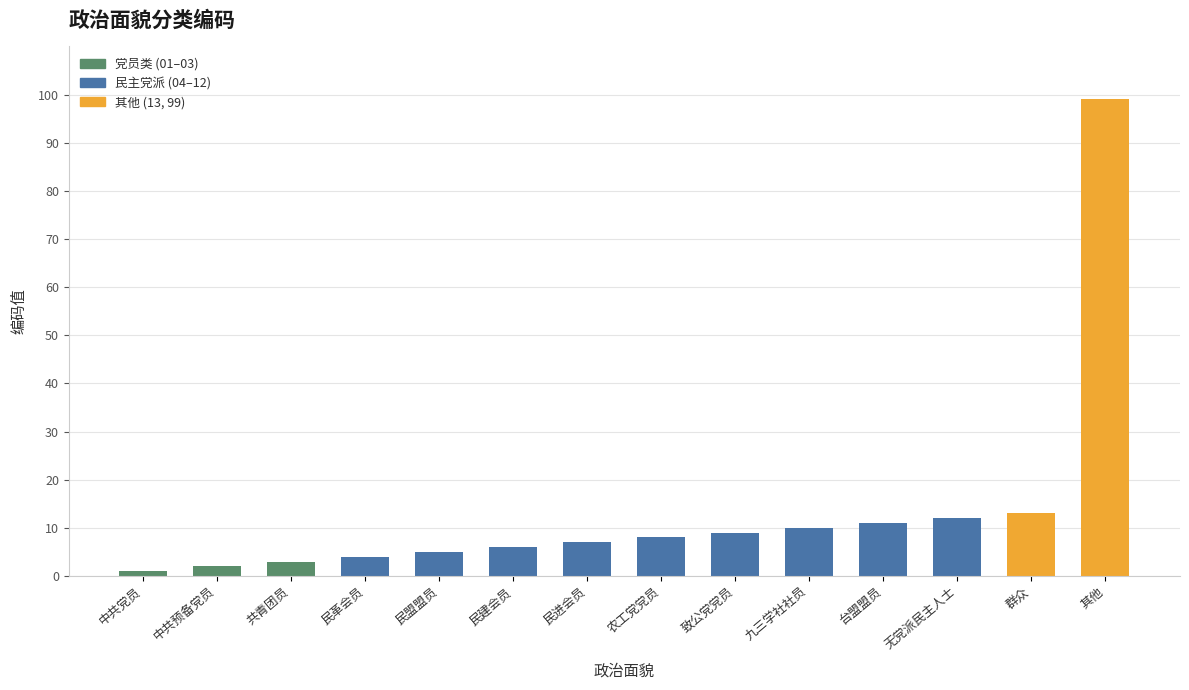

Are the bars grouped side by side (vs. stacked)?

No